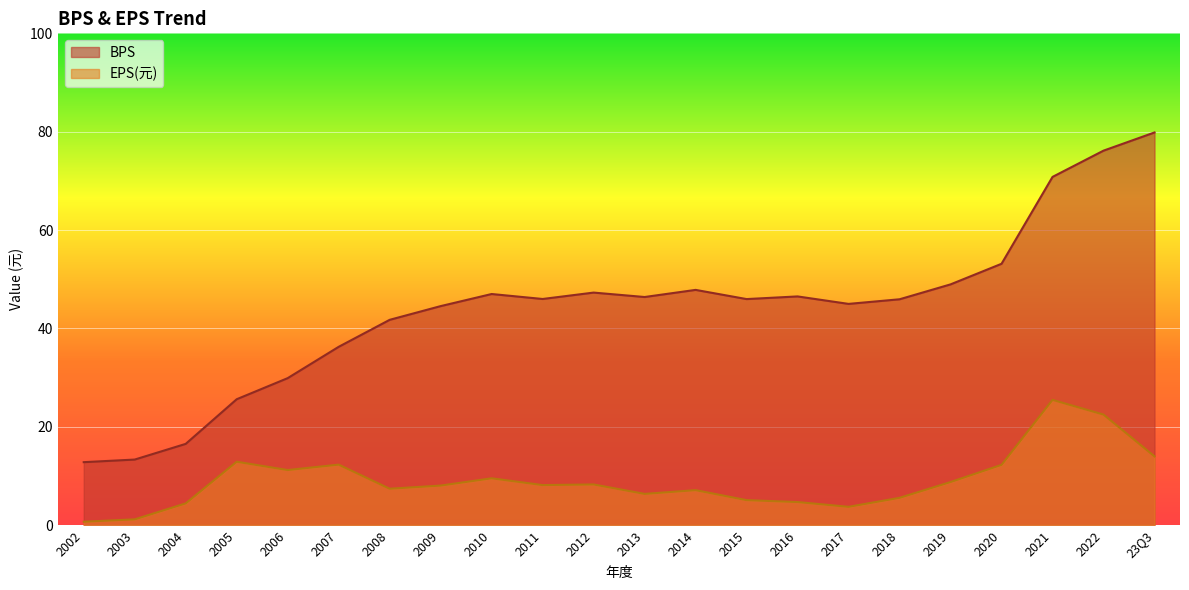

True or false: BPS has a value of 79.8 at 23Q3.

True